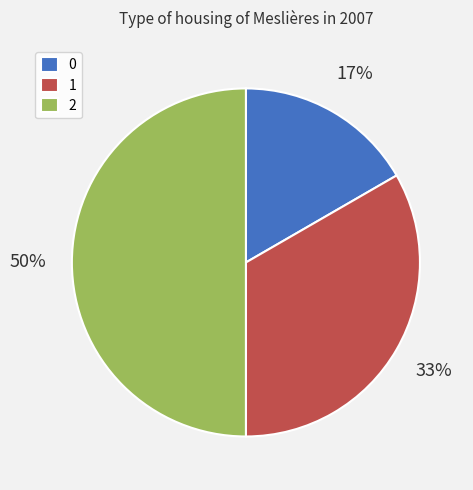

True or false: 1 accounts for 26% of the total.

False